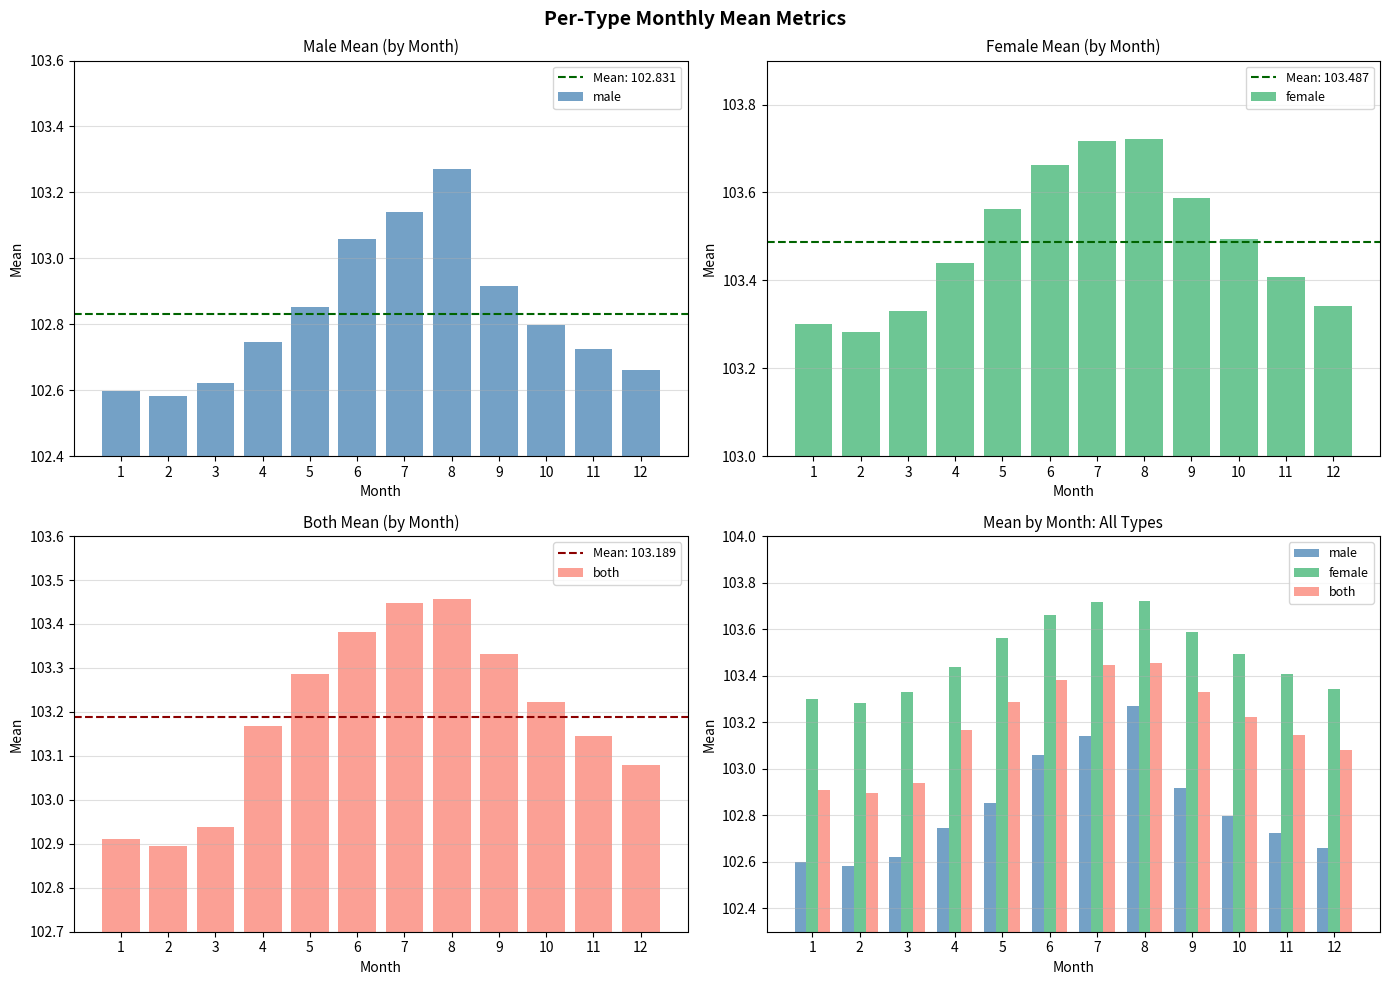

At which category is the sum across all series the highest?

8